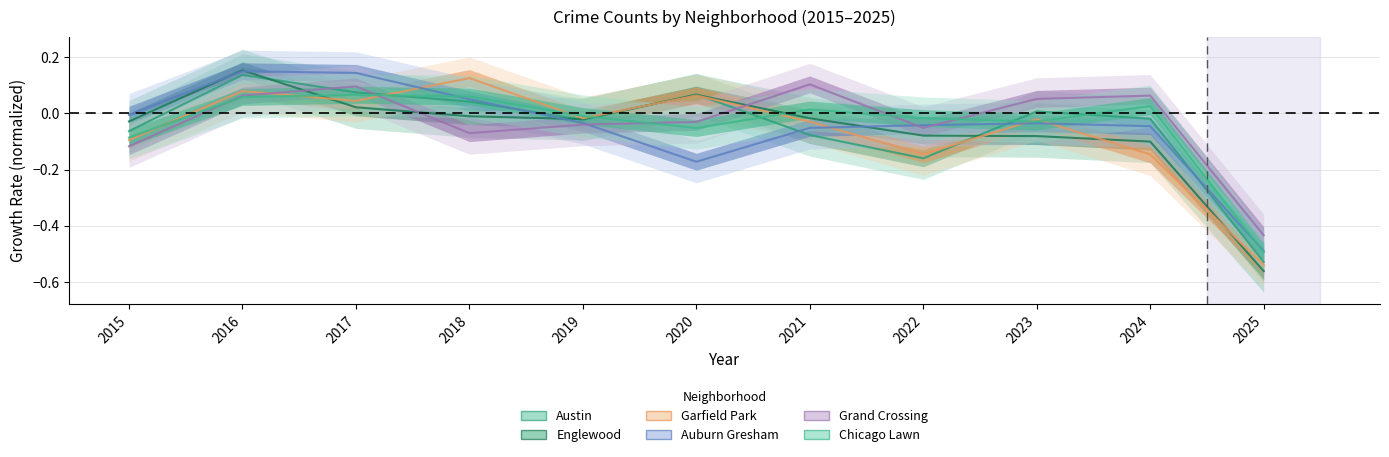

Does the chart have visible grid lines?

Yes